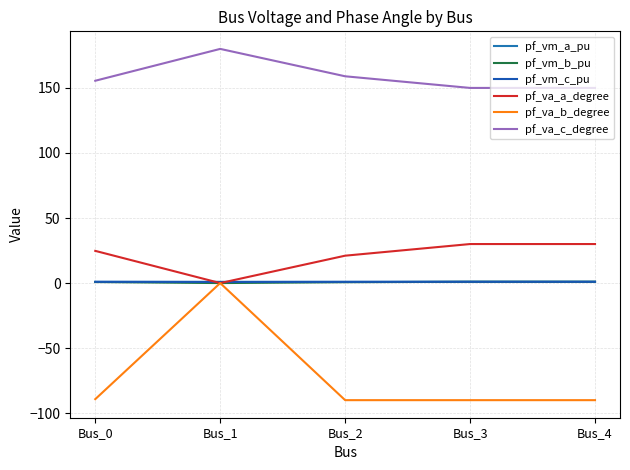

What are all the series names shown in the legend?

pf_vm_a_pu, pf_vm_b_pu, pf_vm_c_pu, pf_va_a_degree, pf_va_b_degree, pf_va_c_degree